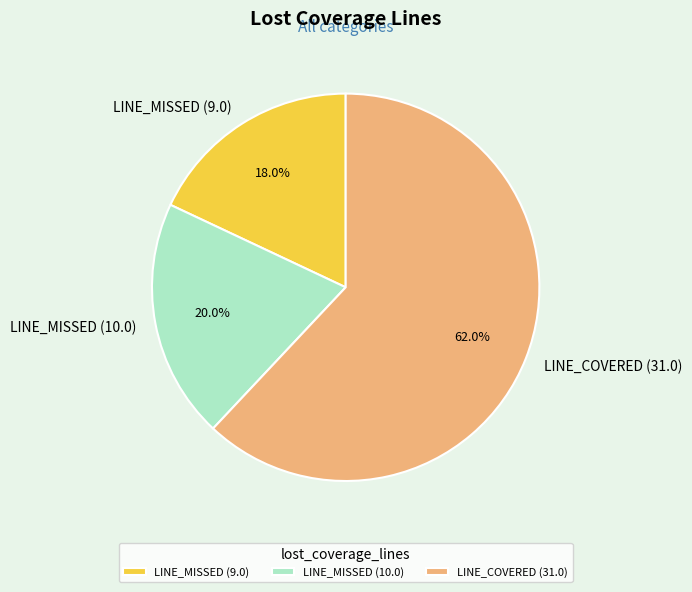

Which slice is the smallest?

LINE_MISSED (9.0)